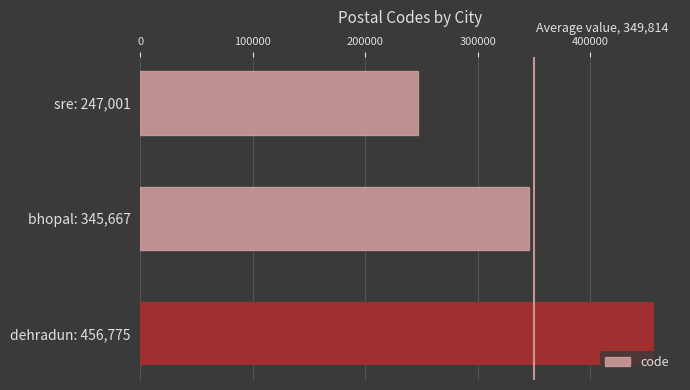

Between dehradun: 456,775 and bhopal: 345,667, which is larger?

dehradun: 456,775